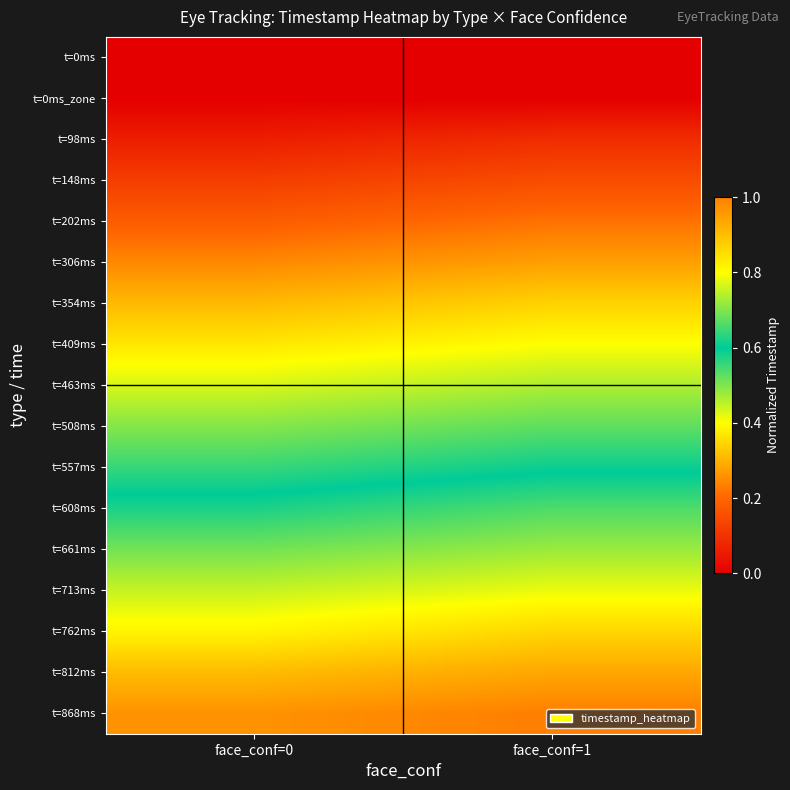

Reading left to right, list all the values displayed in this chart.

t=0ms: face_conf=0=0.0	face_conf=1=0.0
t=0ms_zone: face_conf=0=0.0	face_conf=1=0.0
t=98ms: face_conf=0=0.1	face_conf=1=0.1
t=148ms: face_conf=0=0.1	face_conf=1=0.2
t=202ms: face_conf=0=0.2	face_conf=1=0.2
t=306ms: face_conf=0=0.2	face_conf=1=0.3
t=354ms: face_conf=0=0.3	face_conf=1=0.3
t=409ms: face_conf=0=0.4	face_conf=1=0.4
t=463ms: face_conf=0=0.4	face_conf=1=0.5
t=508ms: face_conf=0=0.5	face_conf=1=0.5
t=557ms: face_conf=0=0.6	face_conf=1=0.6
t=608ms: face_conf=0=0.6	face_conf=1=0.7
t=661ms: face_conf=0=0.7	face_conf=1=0.7
t=713ms: face_conf=0=0.8	face_conf=1=0.8
t=762ms: face_conf=0=0.8	face_conf=1=0.9
t=812ms: face_conf=0=0.9	face_conf=1=0.9
t=868ms: face_conf=0=1.0	face_conf=1=1.0